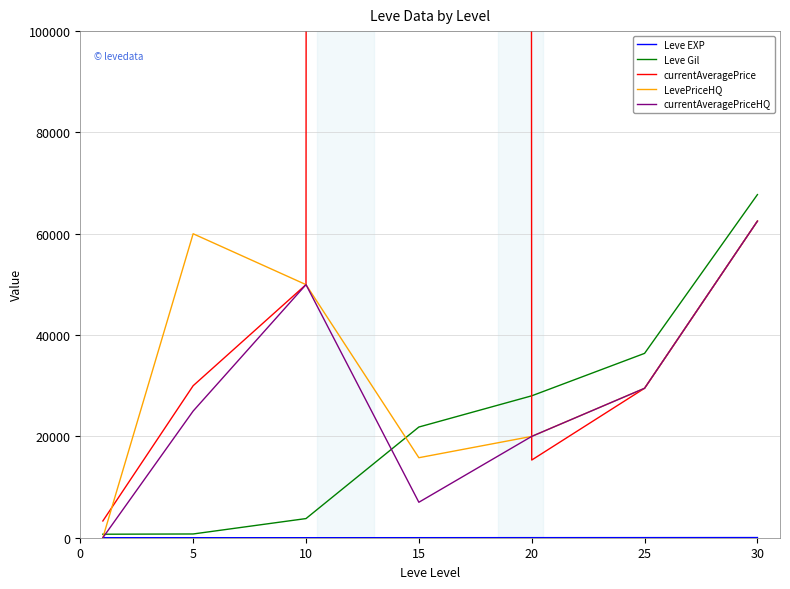

How many series are shown in this chart?

5